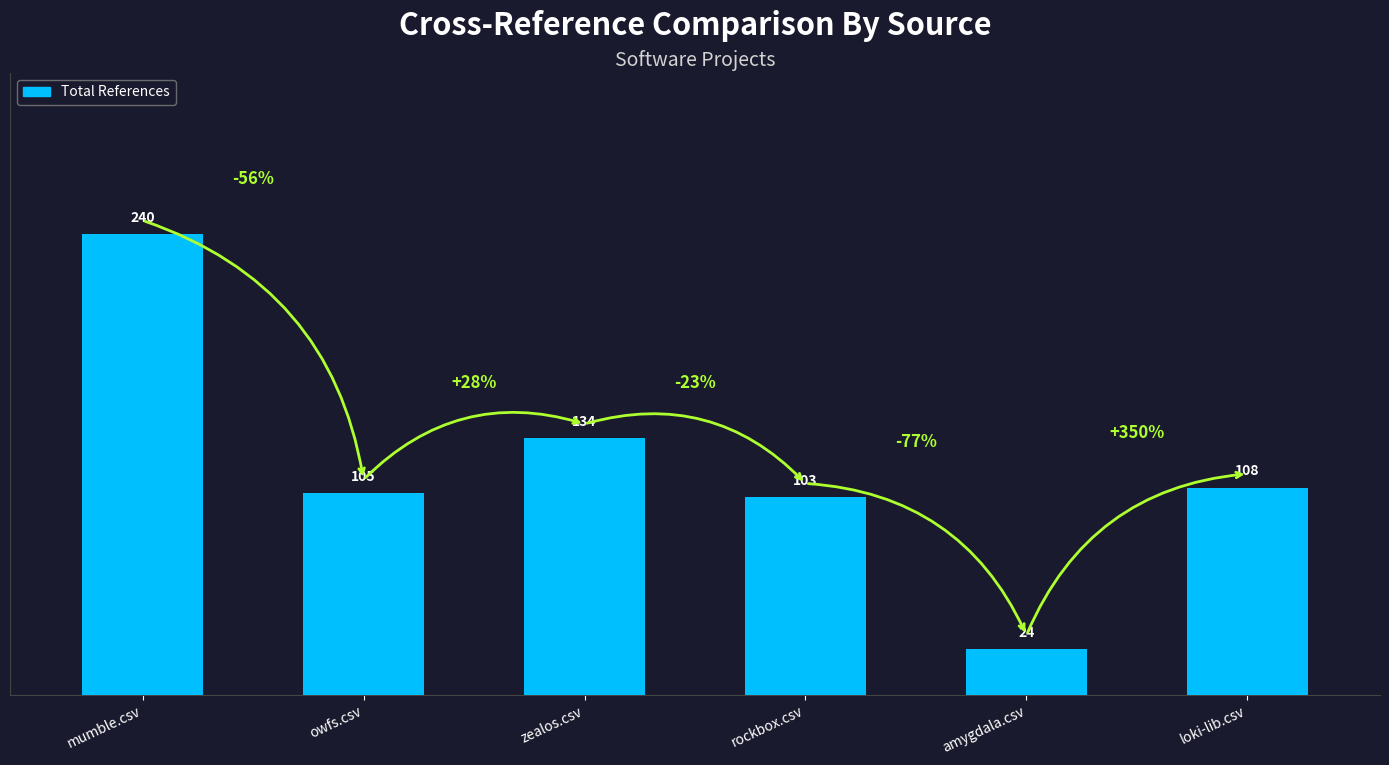

What is the change in value from owfs.csv to rockbox.csv?

-2